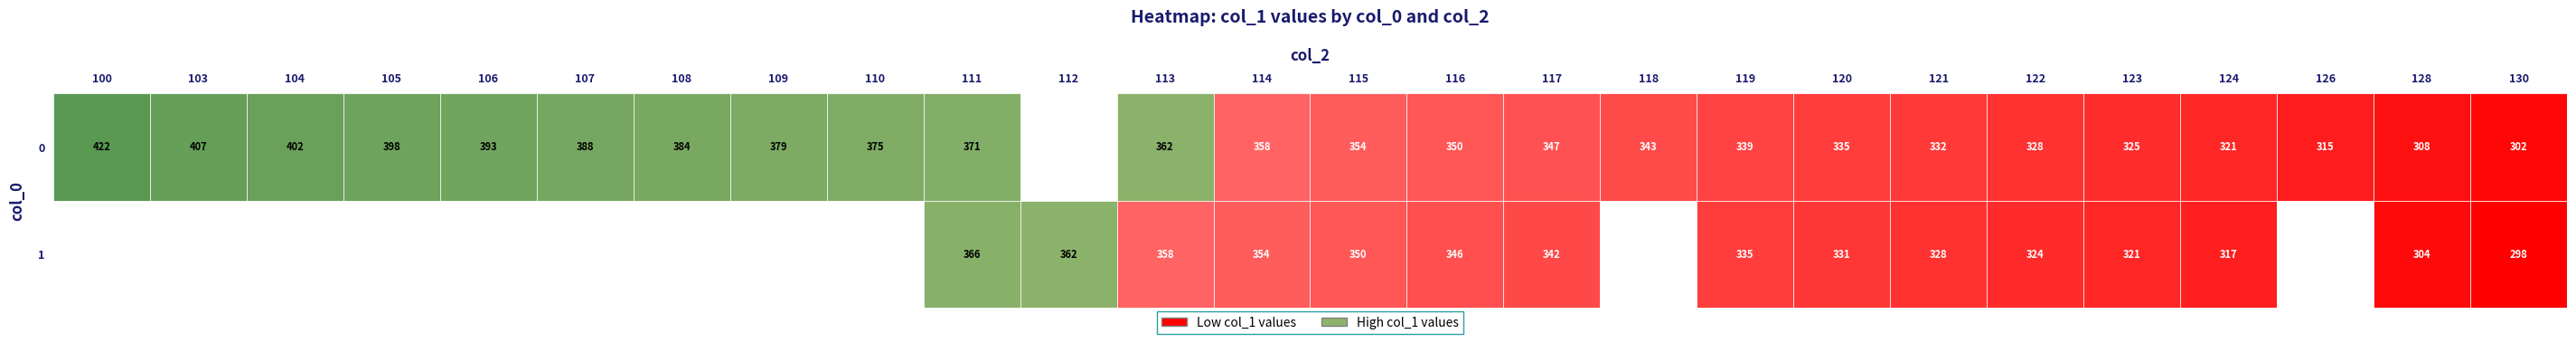

What is the total value across all series at 124?

638